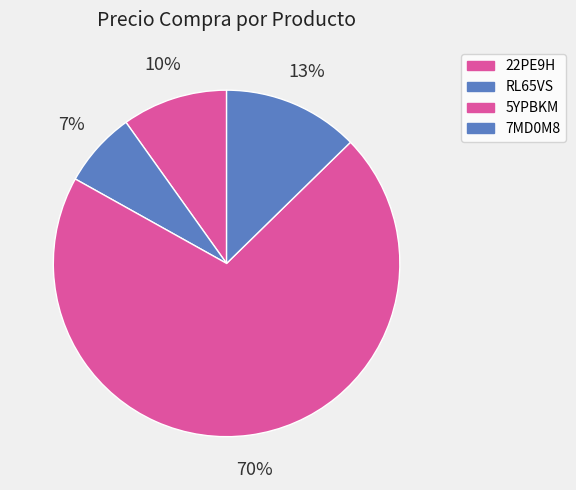

Does any single category account for the majority?

Yes